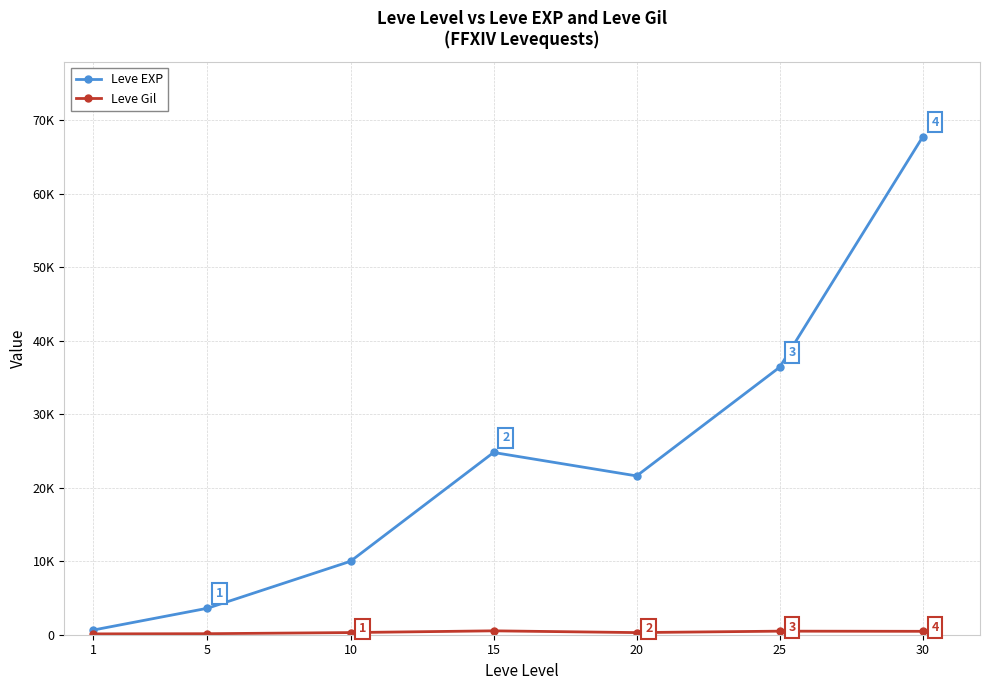

At which label is Leve EXP closest to 34180?

25